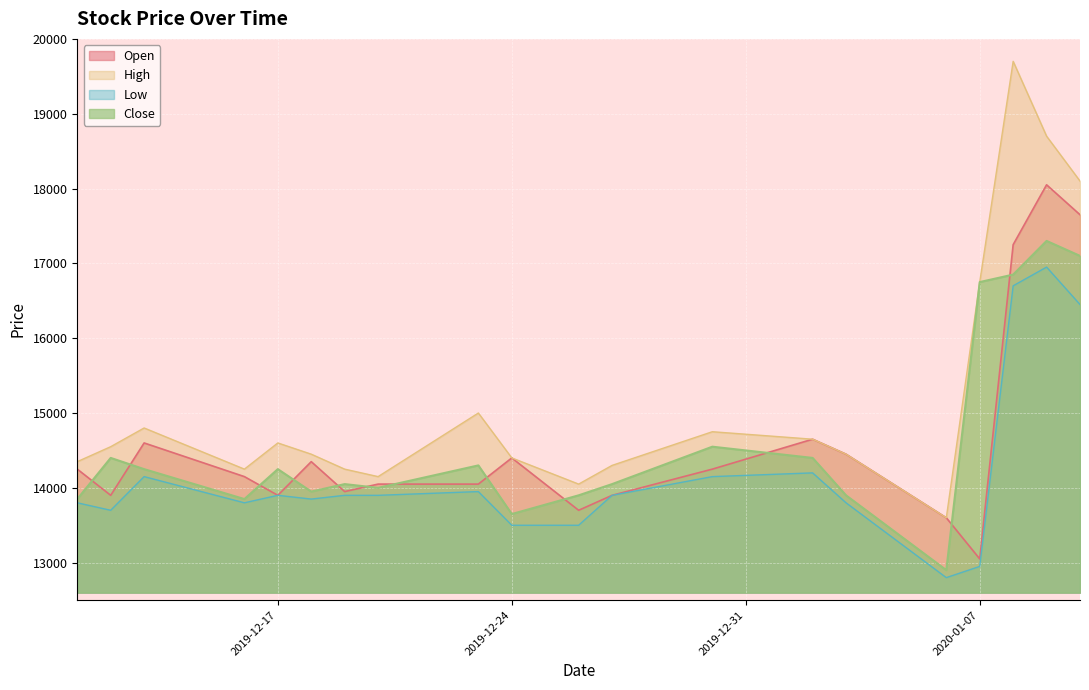

Which series has the largest total across all categories?

High